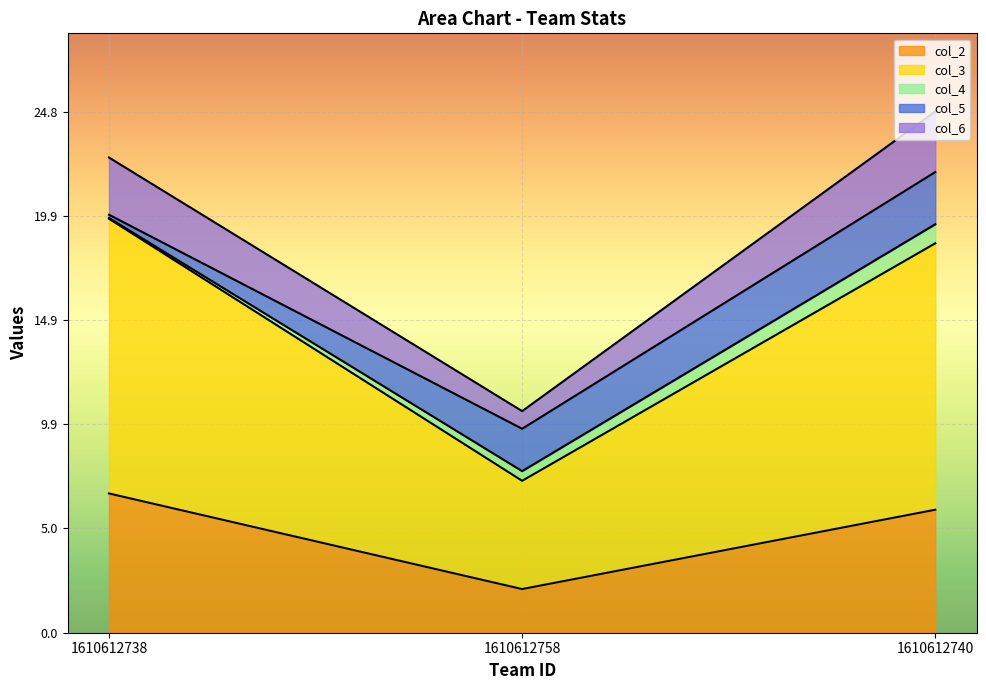

True or false: col_3 has a value of 10.4 at 1610612740.

False